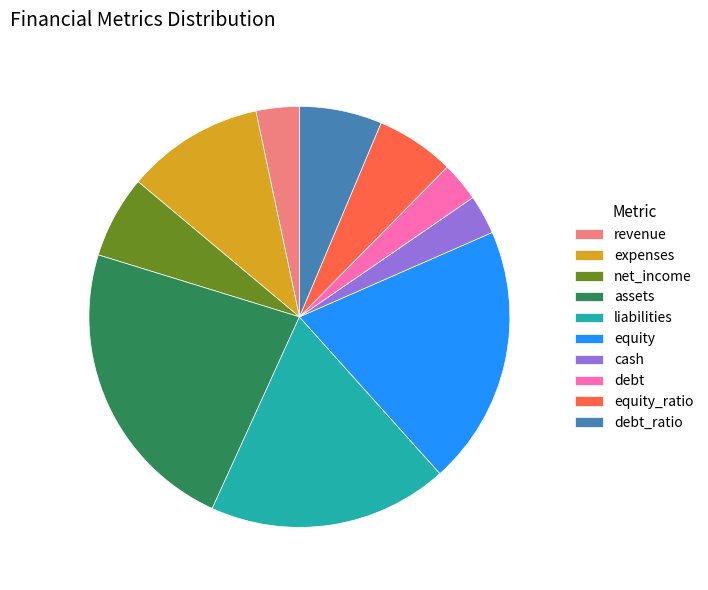

Which has a higher value, debt or expenses?

expenses